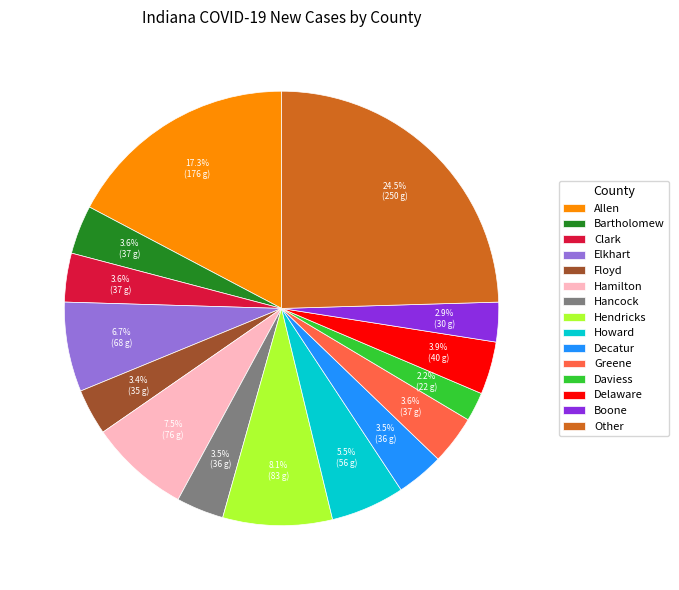

Does any single category account for the majority?

No